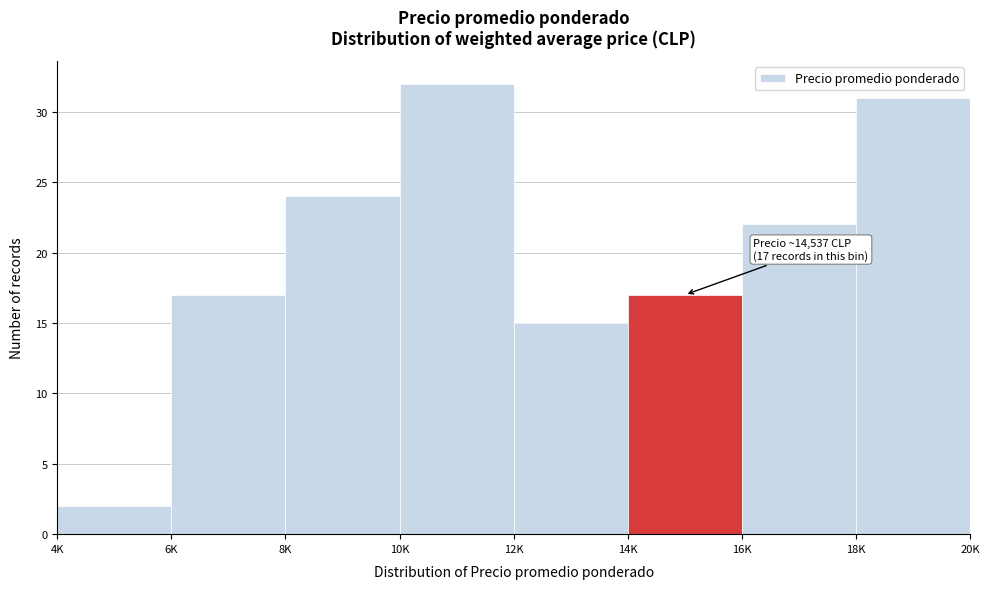

Reading left to right, extract all data points from this chart.

2	17	24	32	15	17	22	31